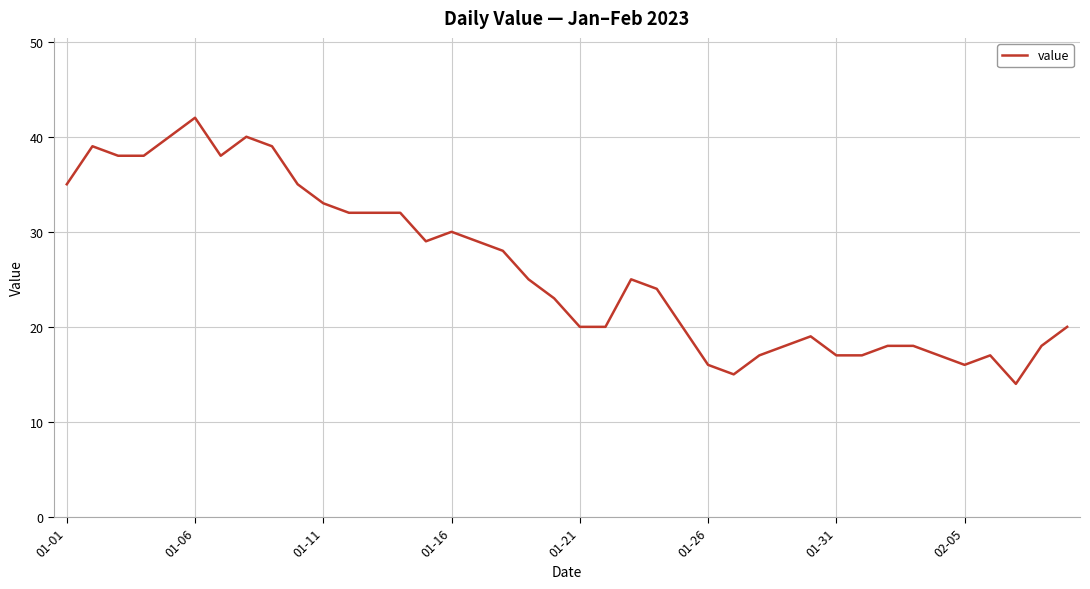

What is the smallest value displayed?

14